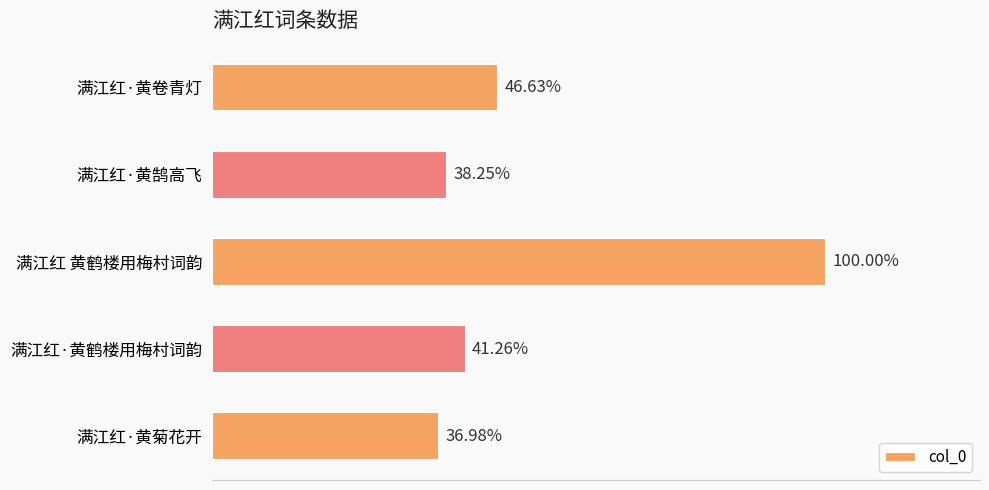

Does the chart contain any negative values?

No